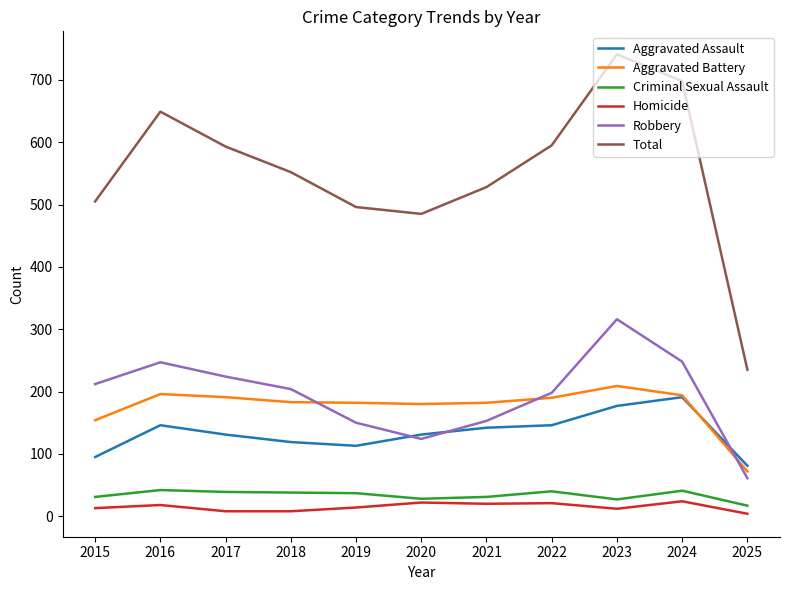

At 2023, list the series in order from largest to smallest.

Total, Robbery, Aggravated Battery, Aggravated Assault, Criminal Sexual Assault, Homicide